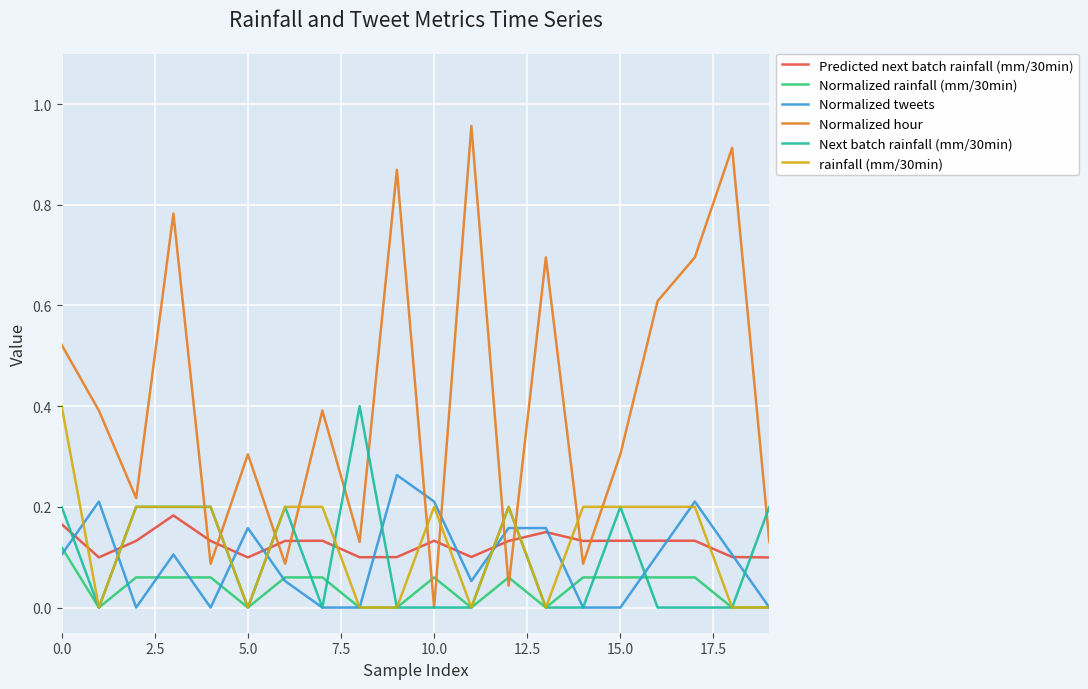

After their last crossing, which series has the higher values: Normalized tweets or Next batch rainfall (mm/30min)?

Next batch rainfall (mm/30min)